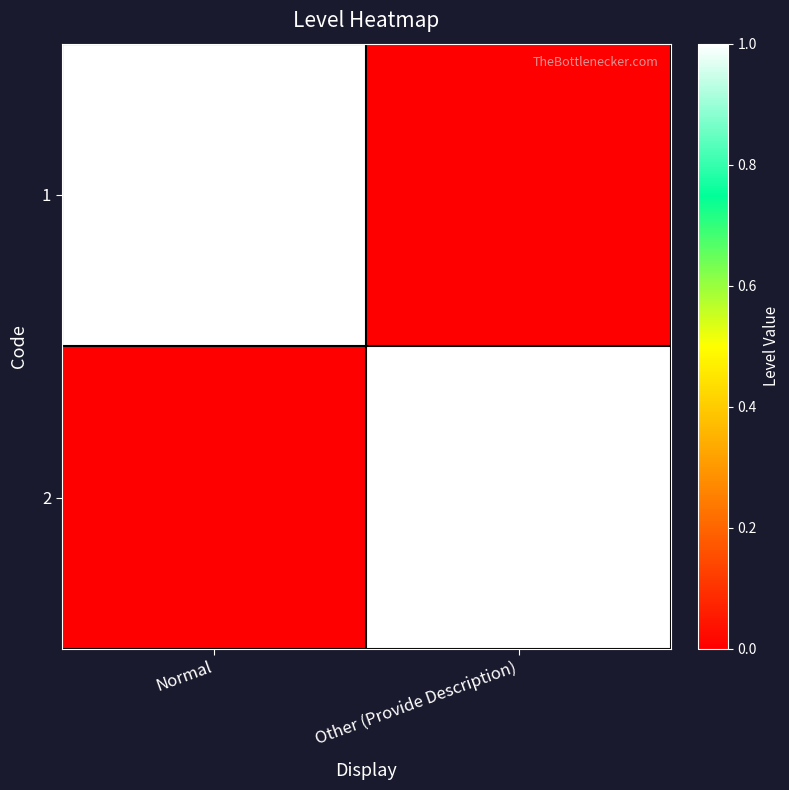

At how many categories does at least one series exceed 0?

2